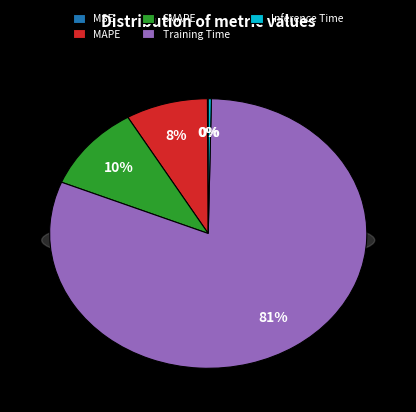

What percentage is NOT represented by MAPE?

91.6%